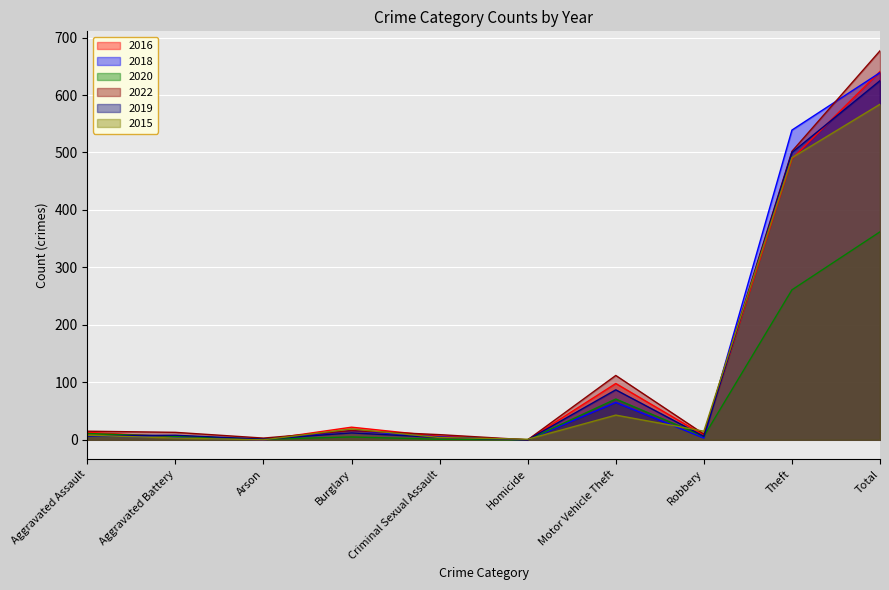

Reading left to right, list all the values displayed in this chart.

2016: Aggravated Assault=13	Aggravated Battery=5	Arson=0	Burglary=22	Criminal Sexual Assault=6	Homicide=0	Motor Vehicle Theft=98	Robbery=8	Theft=489	Total=641
2018: Aggravated Assault=7	Aggravated Battery=4	Arson=0	Burglary=16	Criminal Sexual Assault=5	Homicide=0	Motor Vehicle Theft=65	Robbery=3	Theft=539	Total=639
2020: Aggravated Assault=11	Aggravated Battery=6	Arson=1	Burglary=5	Criminal Sexual Assault=1	Homicide=0	Motor Vehicle Theft=71	Robbery=6	Theft=261	Total=362
2022: Aggravated Assault=15	Aggravated Battery=13	Arson=3	Burglary=16	Criminal Sexual Assault=9	Homicide=0	Motor Vehicle Theft=112	Robbery=10	Theft=502	Total=677
2019: Aggravated Assault=7	Aggravated Battery=8	Arson=1	Burglary=12	Criminal Sexual Assault=4	Homicide=0	Motor Vehicle Theft=87	Robbery=6	Theft=500	Total=625
2015: Aggravated Assault=8	Aggravated Battery=3	Arson=0	Burglary=19	Criminal Sexual Assault=4	Homicide=1	Motor Vehicle Theft=43	Robbery=15	Theft=491	Total=584